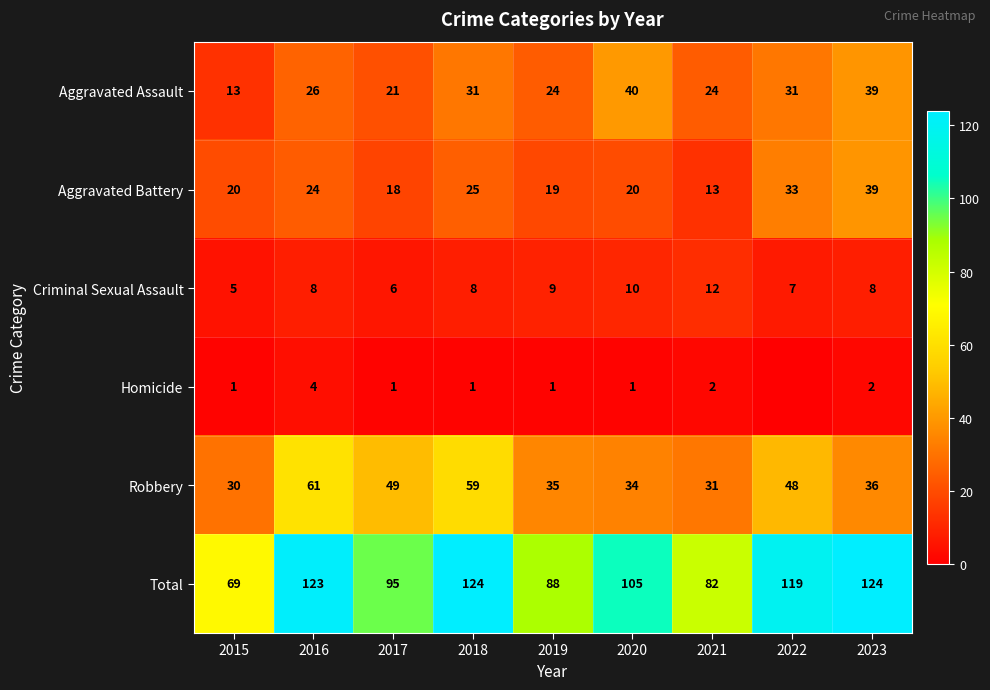

Count the number of data series in this chart.

6